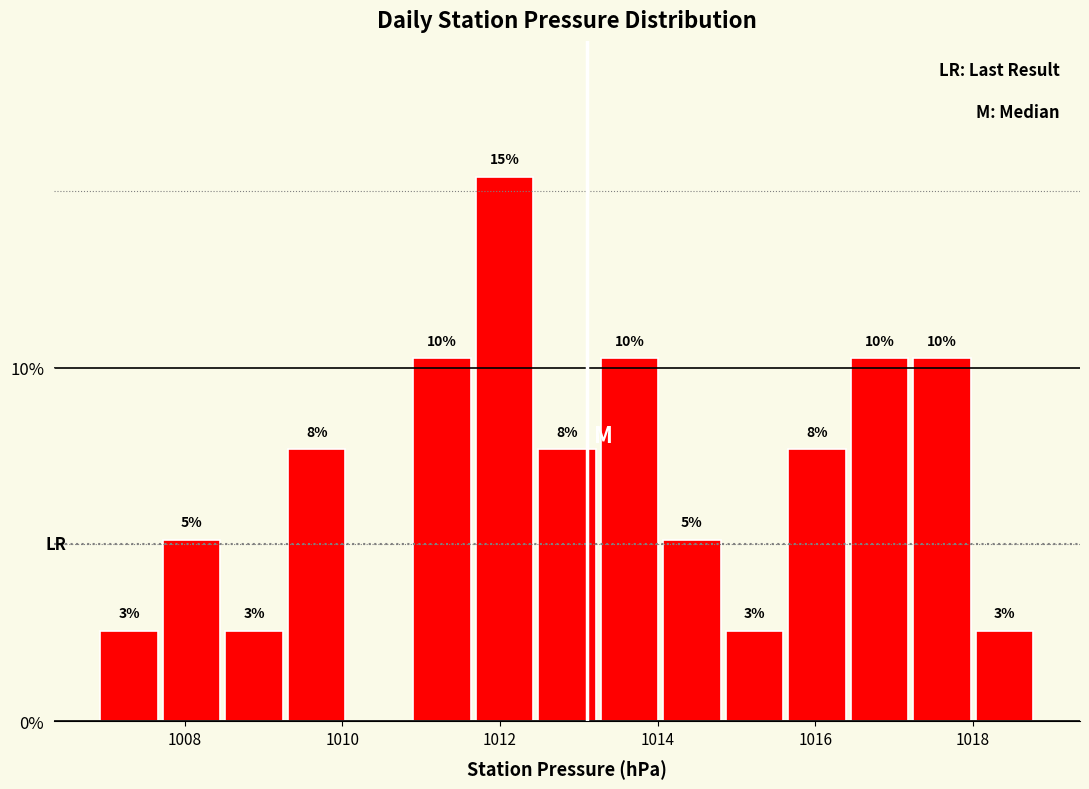

Read against the x-axis, roughly where is the centre of the tallest bar?

1012.0